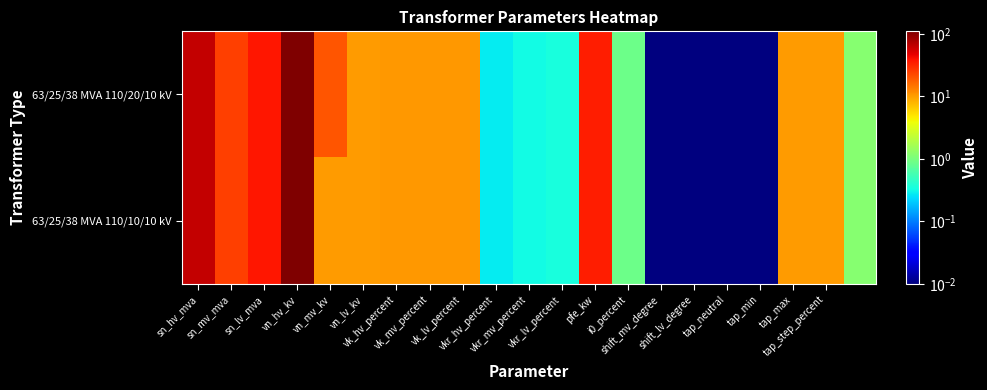

Which category has the lowest value across all series?

shift_mv_degree